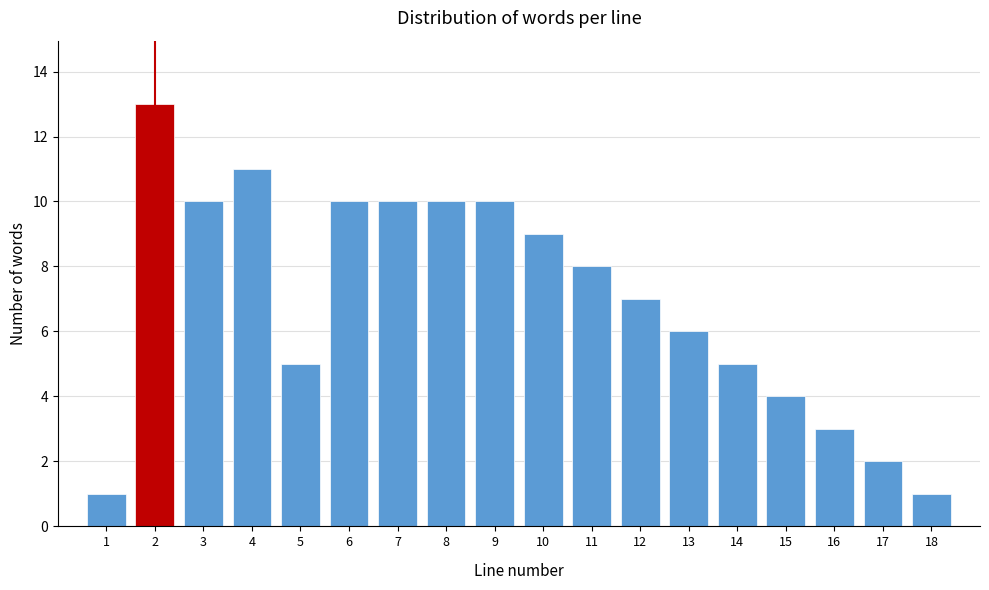

Reading left to right, transcribe all the data shown in this chart.

1	13	10	11	5	10	10	10	10	9	8	7	6	5	4	3	2	1